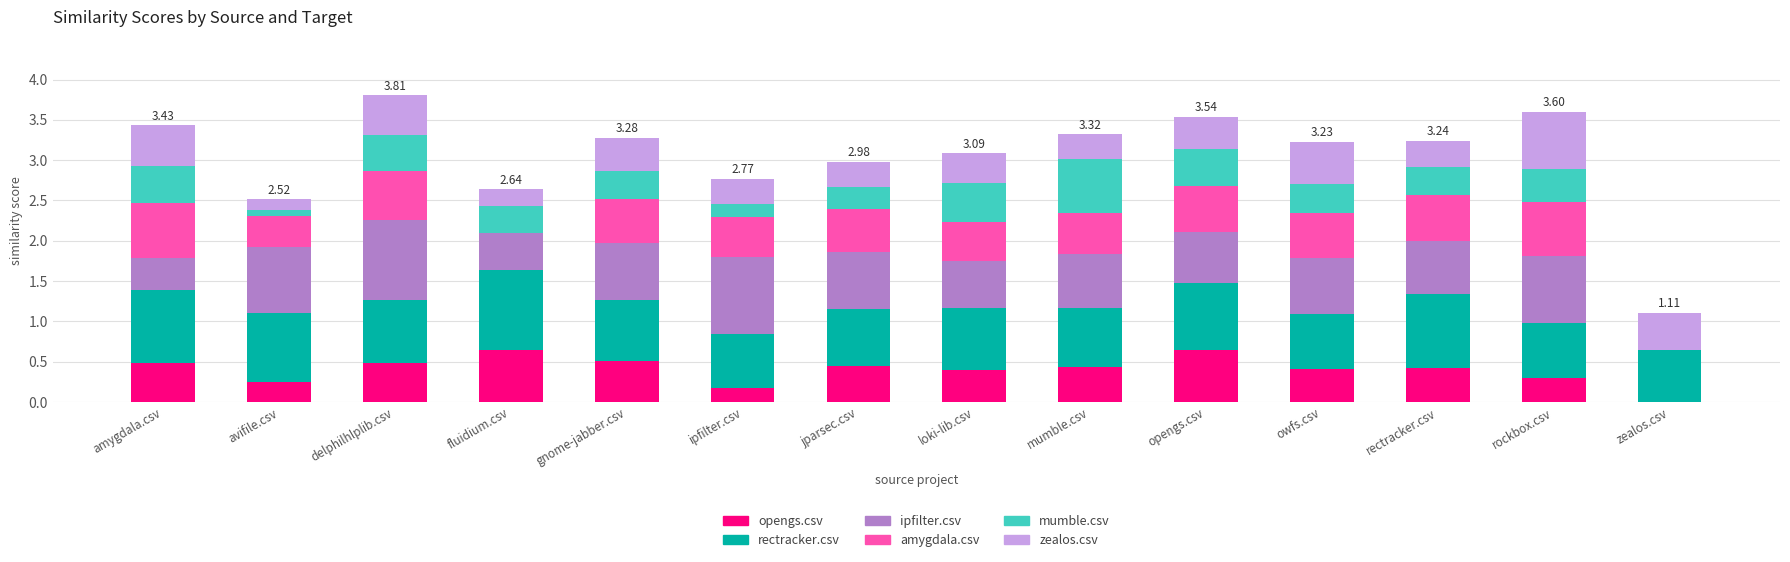

Does the chart contain stacked bars?

Yes